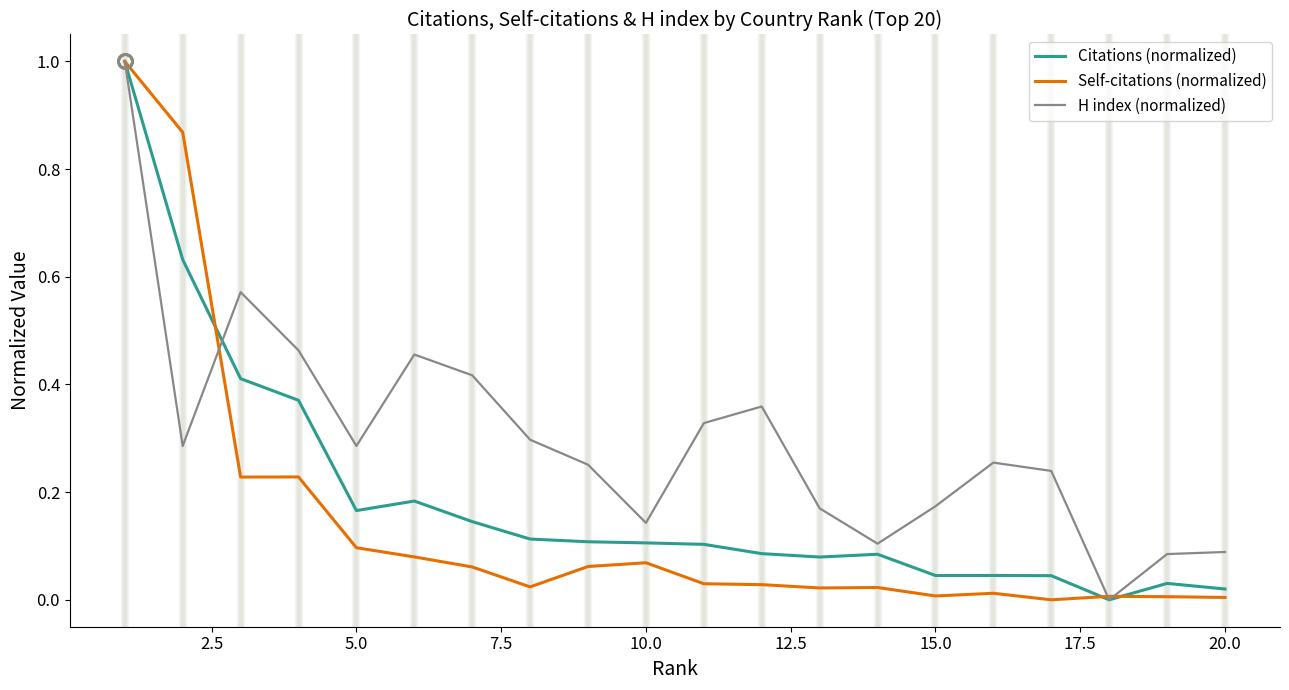

Which series has the largest total across all categories?

H index (normalized)